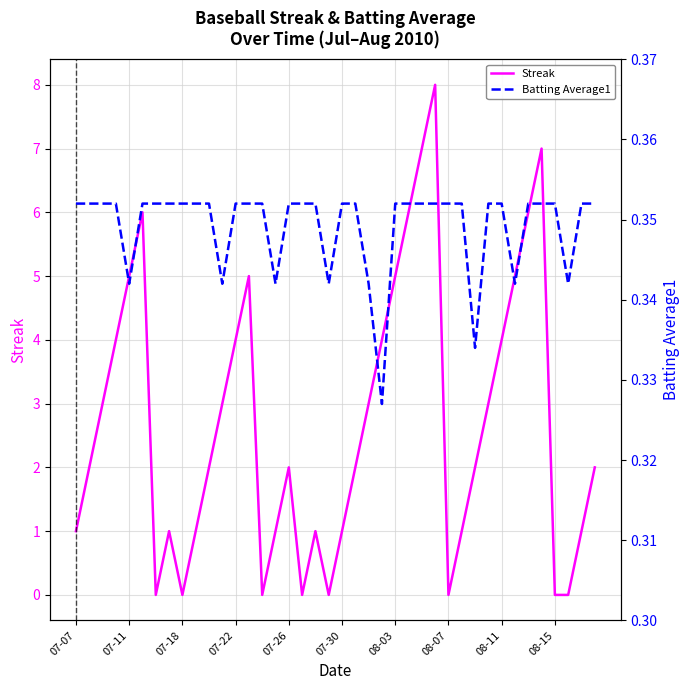

What is the highest value of the Streak series?

8